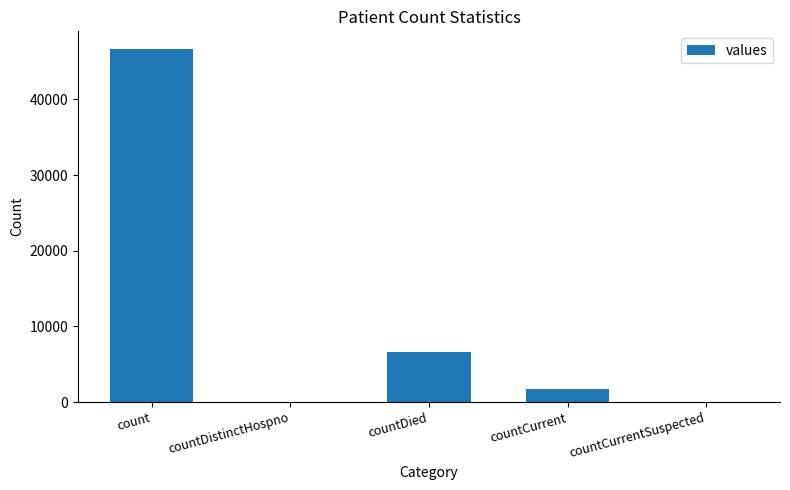

Where is the data nearest to the value 23338?

countDied